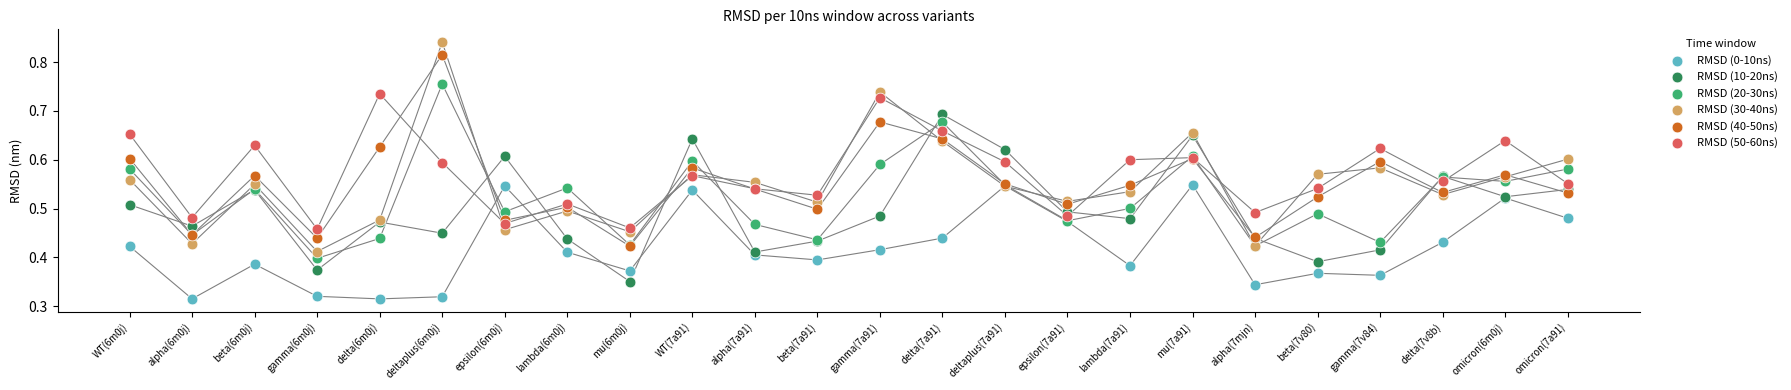

What are all the series names shown in the legend?

RMSD (0-10ns), RMSD (10-20ns), RMSD (20-30ns), RMSD (30-40ns), RMSD (40-50ns), RMSD (50-60ns)